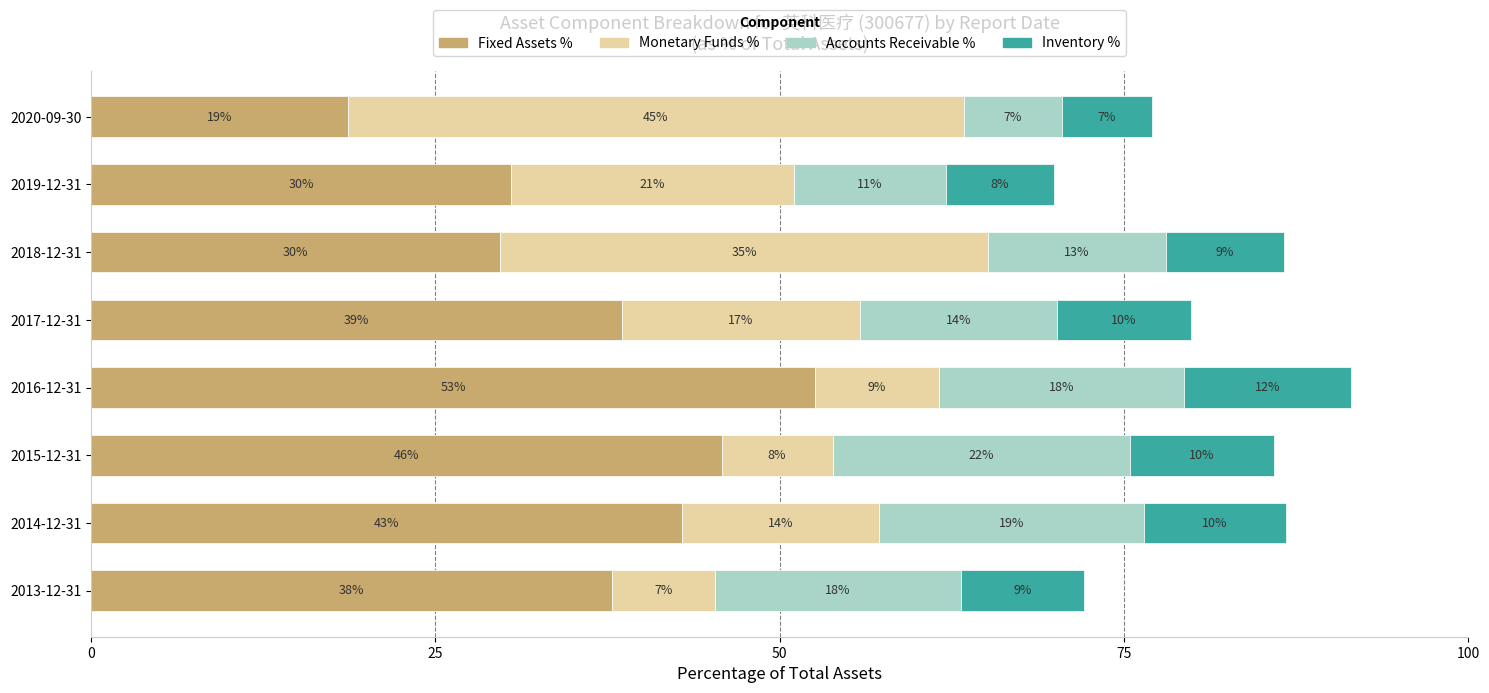

What are all the series names shown in the legend?

Fixed Assets %, Monetary Funds %, Accounts Receivable %, Inventory %